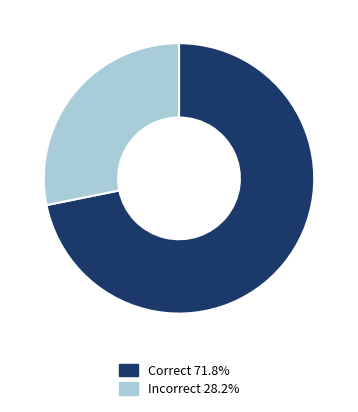

Between Incorrect and Correct, which is larger?

Correct